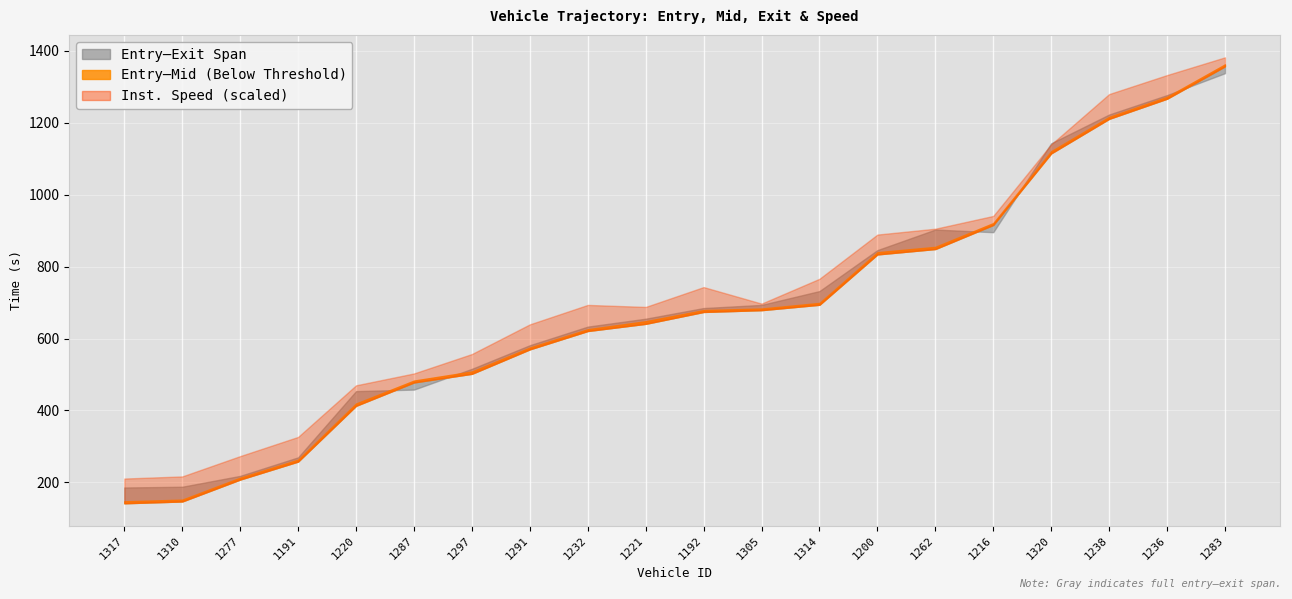

What position from the right is 1220?

16